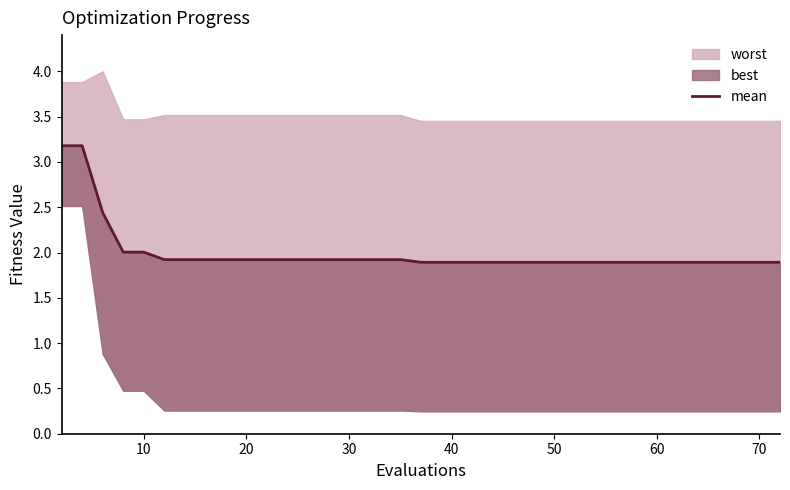

Reading right to left, what are all the values shown in this chart?

1.9	1.9	1.9	1.9	1.9	1.9	1.9	1.9	1.9	1.9	1.9	1.9	1.9	1.9	1.9	1.9	1.9	1.9	1.9	1.9	1.9	1.9	1.9	1.9	1.9	1.9	1.9	1.9	1.9	1.9	1.9	1.9	1.9	1.9	1.9	2.0	2.0	2.4	3.2	3.2